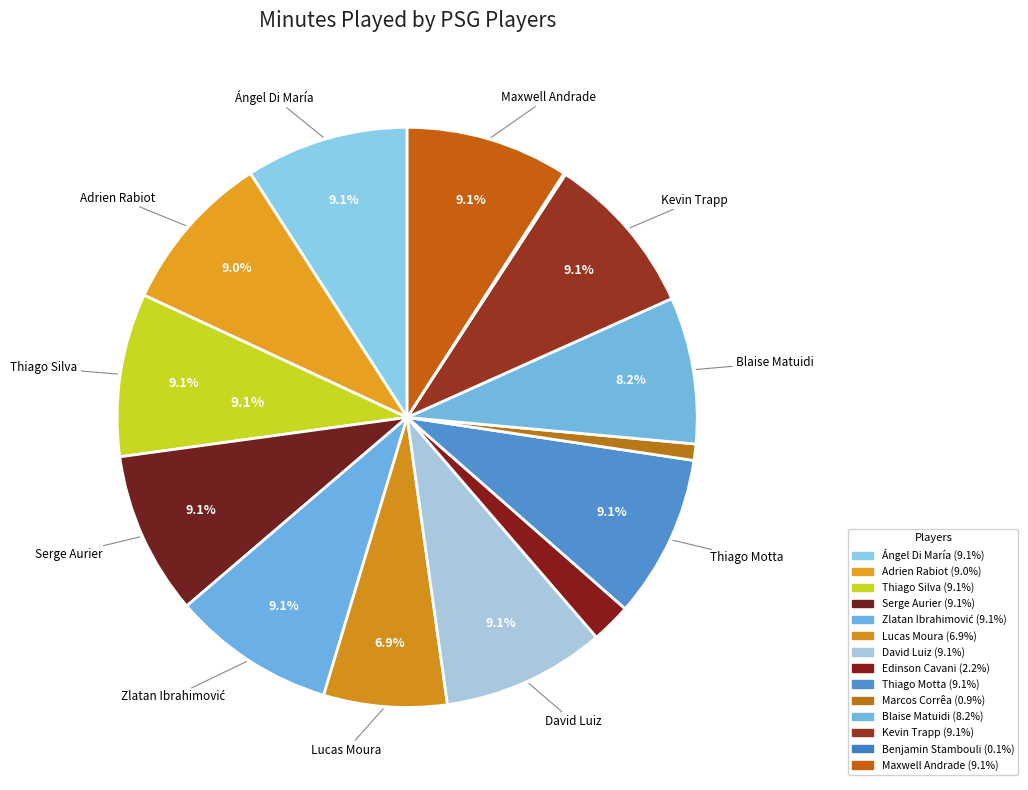

Do Ángel Di María and Kevin Trapp together represent more than half of the pie?

No